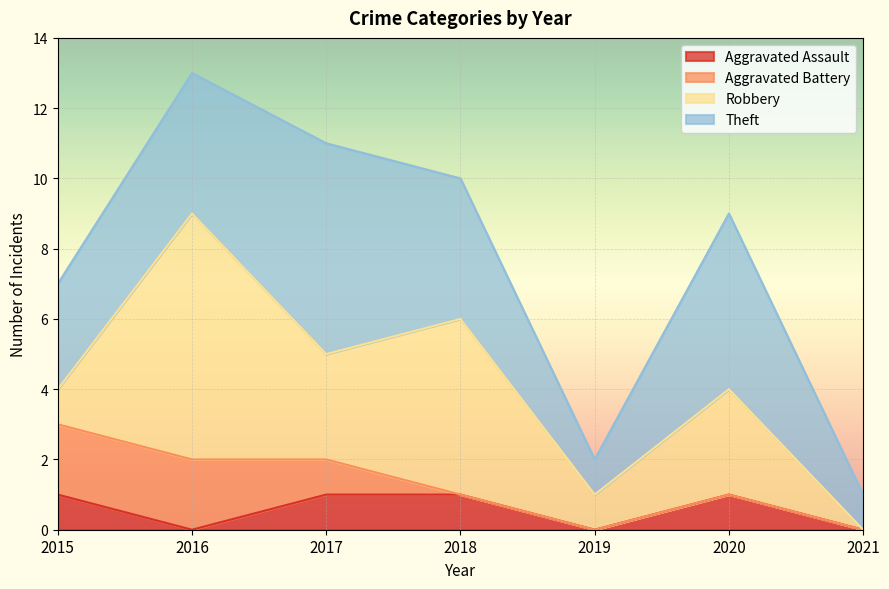

List the labels in order of Theft value, smallest first.

2019, 2021, 2015, 2016, 2018, 2020, 2017